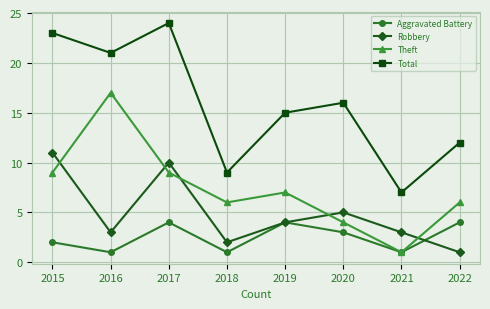

List the series in order of their peak value, lowest first.

Aggravated Battery, Robbery, Theft, Total